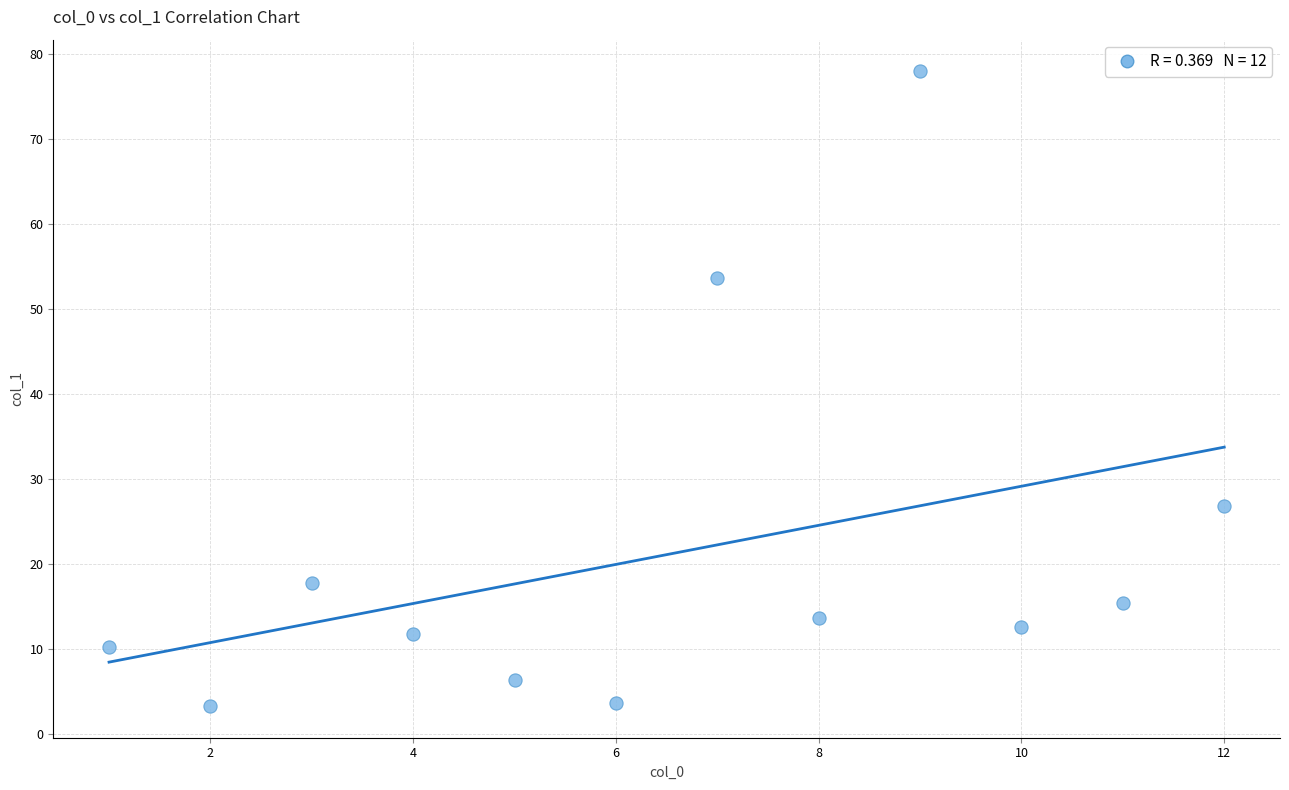

What is the range of X values (max minus min)?

11.0